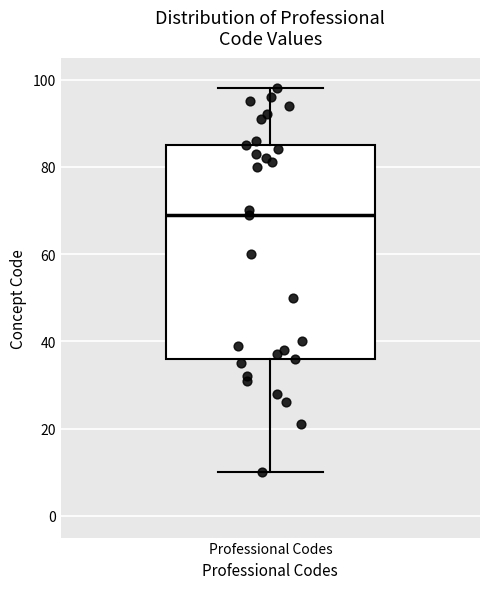

Read this box plot against the y-axis: the position of the median line, the range covered by the box, and the ends of both whiskers. The values are not printed on the chart, so give them approximately, as read against the axis.

median 70, box 36 to 86, whiskers 10 to 98